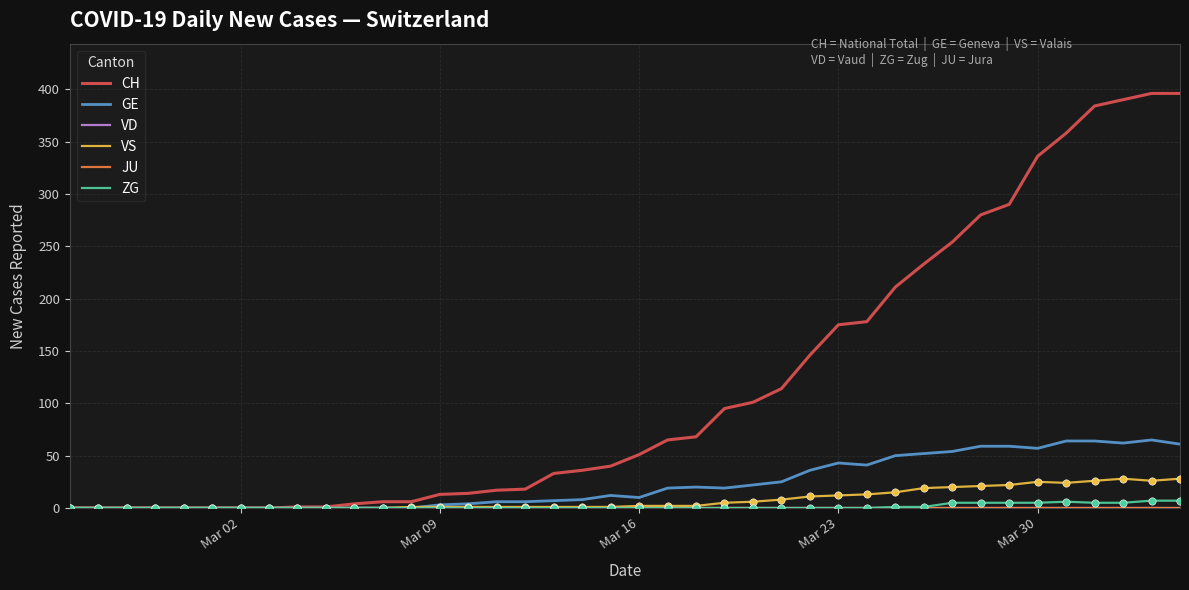

Is this an area chart (filled region under the line)?

No